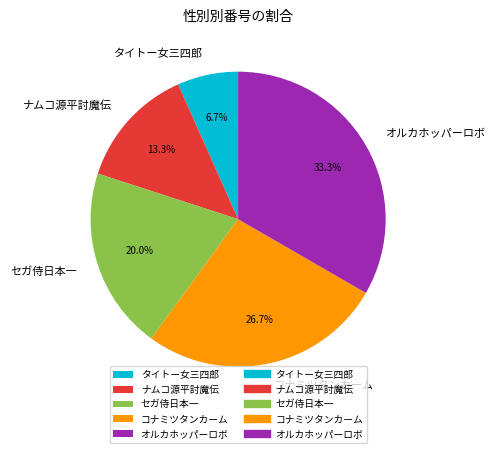

To the nearest percent, what is the average slice percentage?

20%